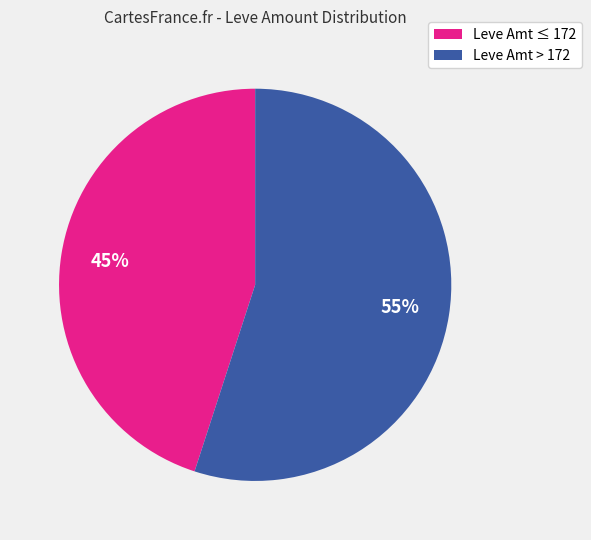

Is there any slice that represents more than half of the pie?

Yes